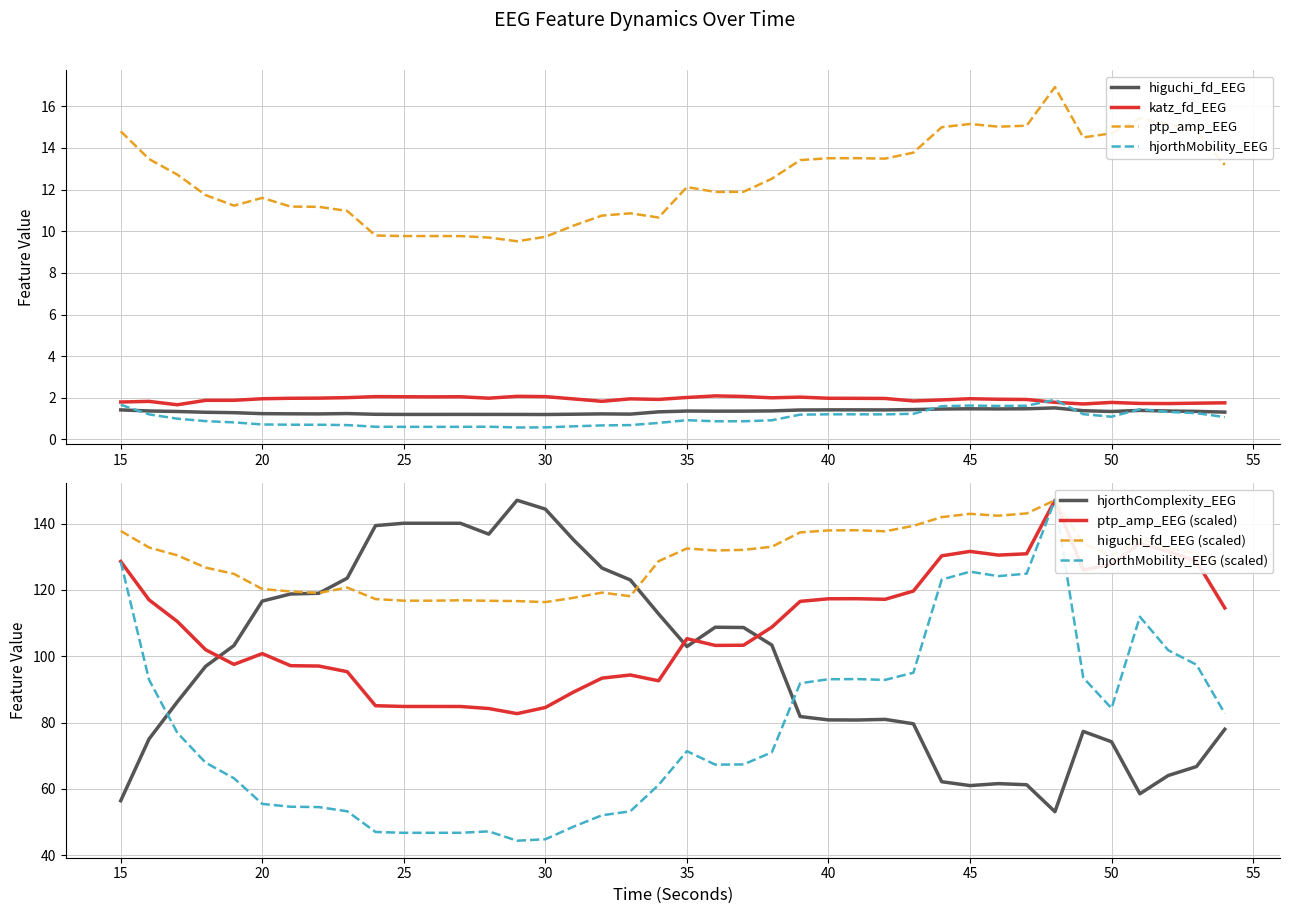

Count the number of data series in this chart.

5